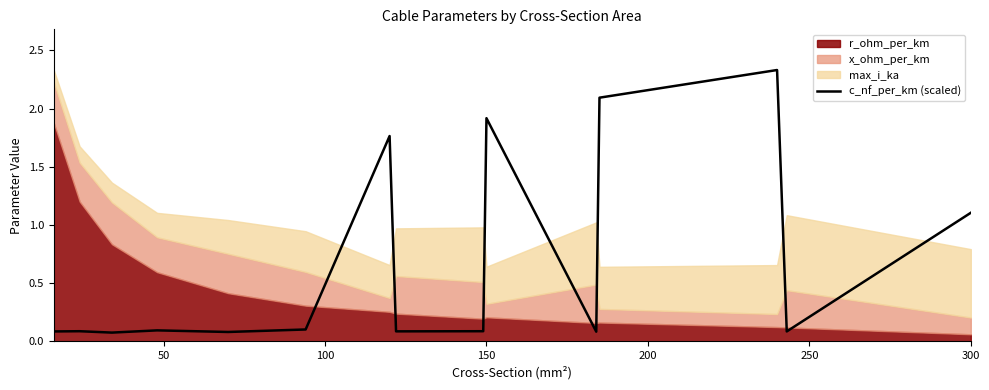

What is the average value?

0.7